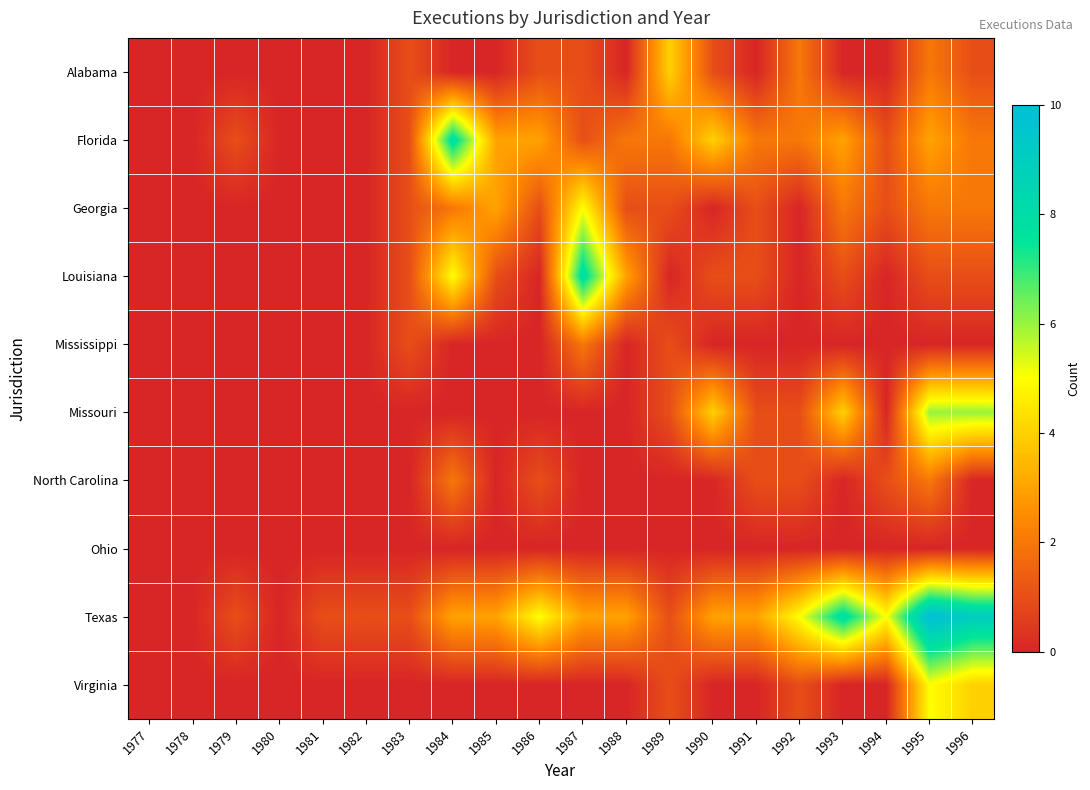

Which series has the largest range (max minus min)?

Texas